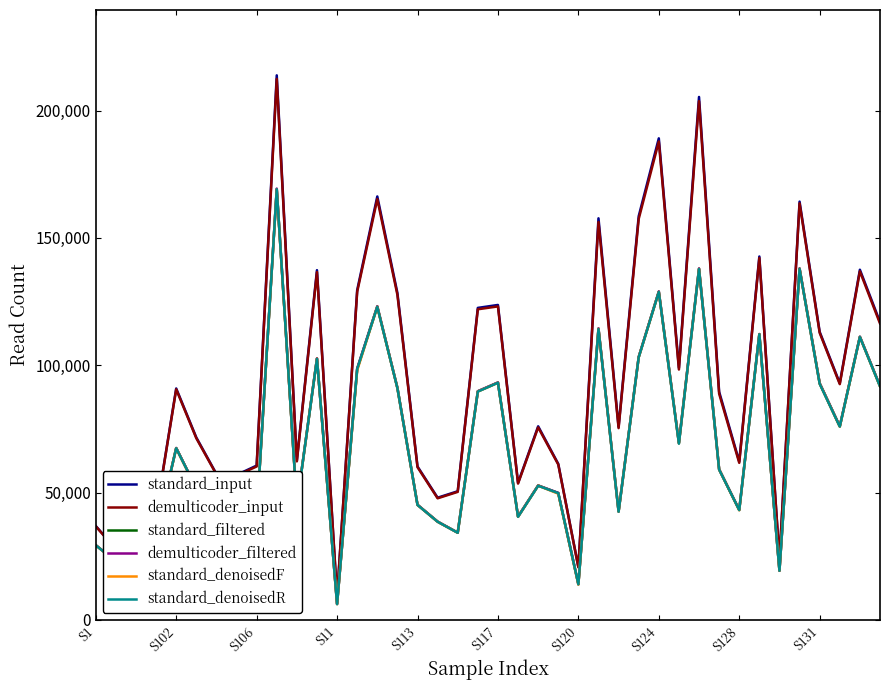

Which series has the widest spread of values?

standard_input